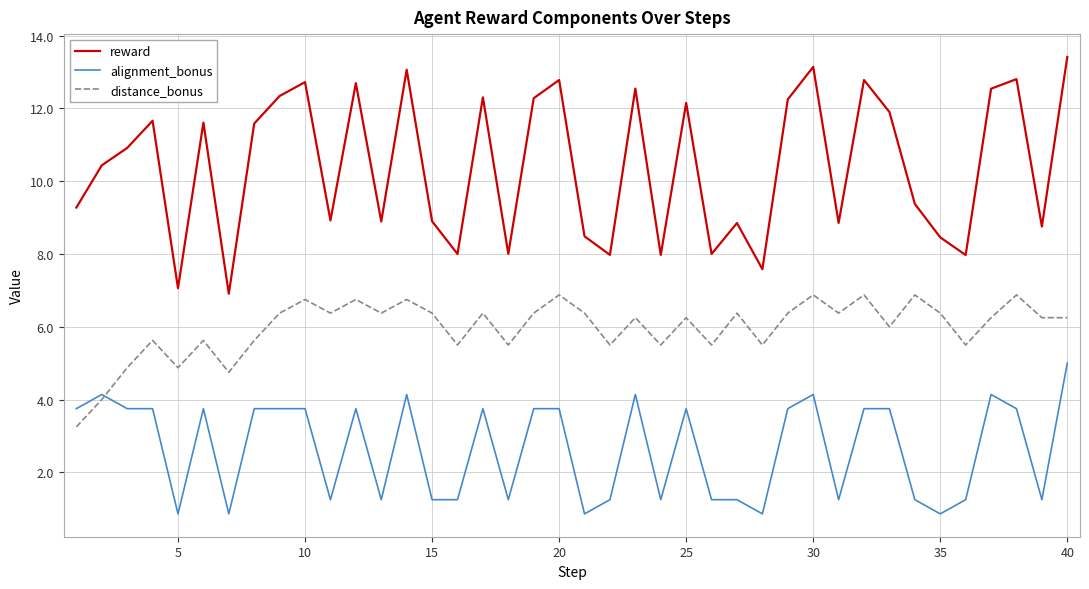

True or false: reward and distance_bonus cross at least once.

False